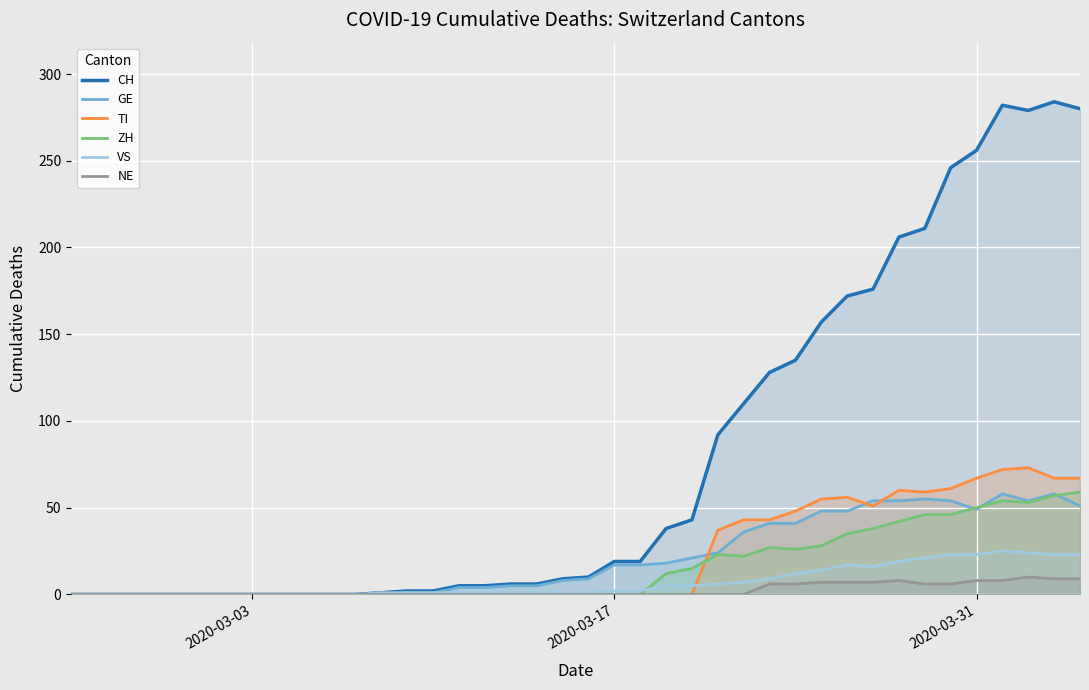

What is the maximum value shown in the chart?

284